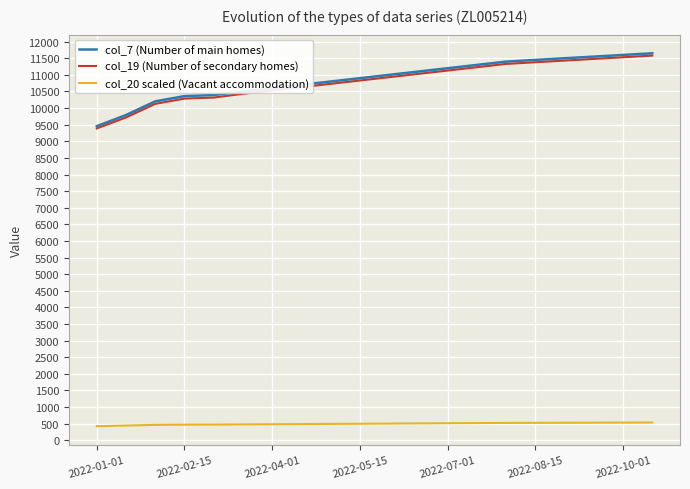

What is the average value of the col_7 (Number of main homes) series?

10872.7